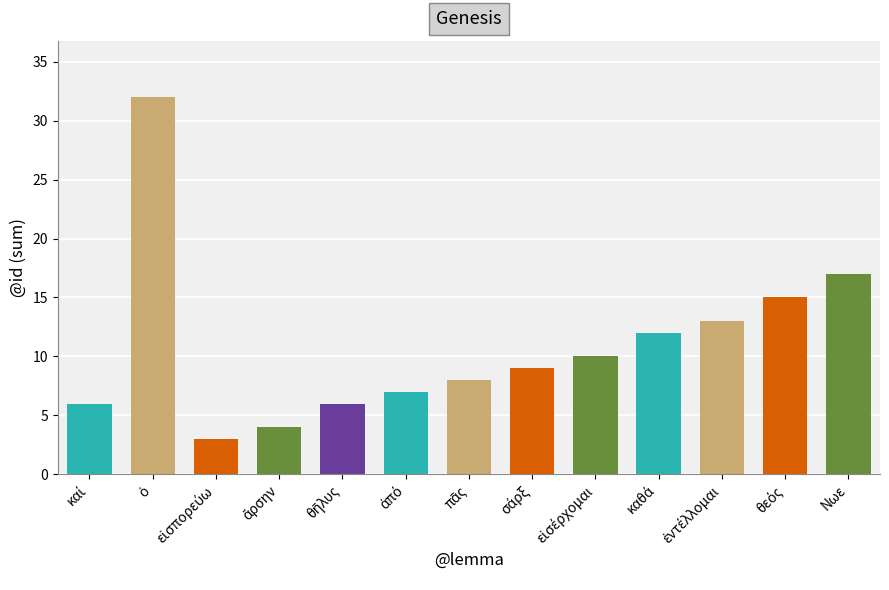

Is it true that the value at Νωε is 4?

False